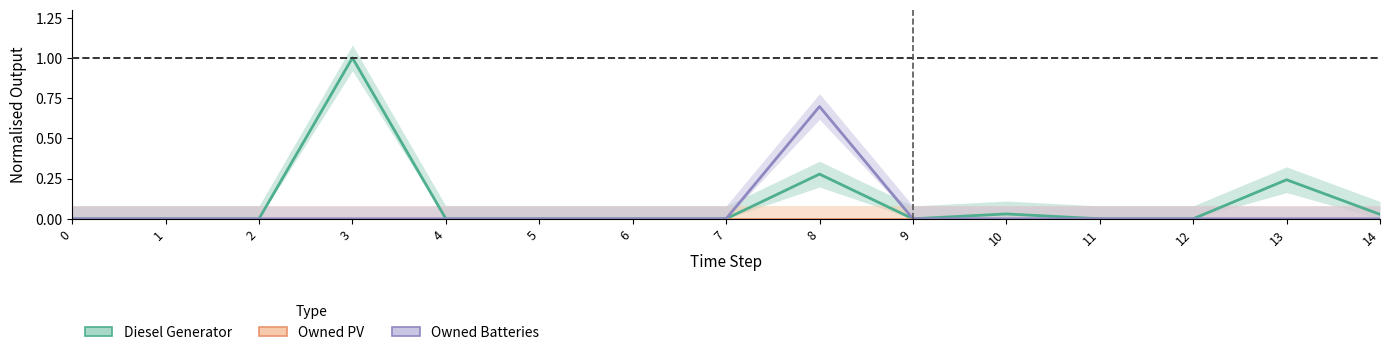

What is the difference between the maximum and minimum values in the Owned Batteries series?

0.7